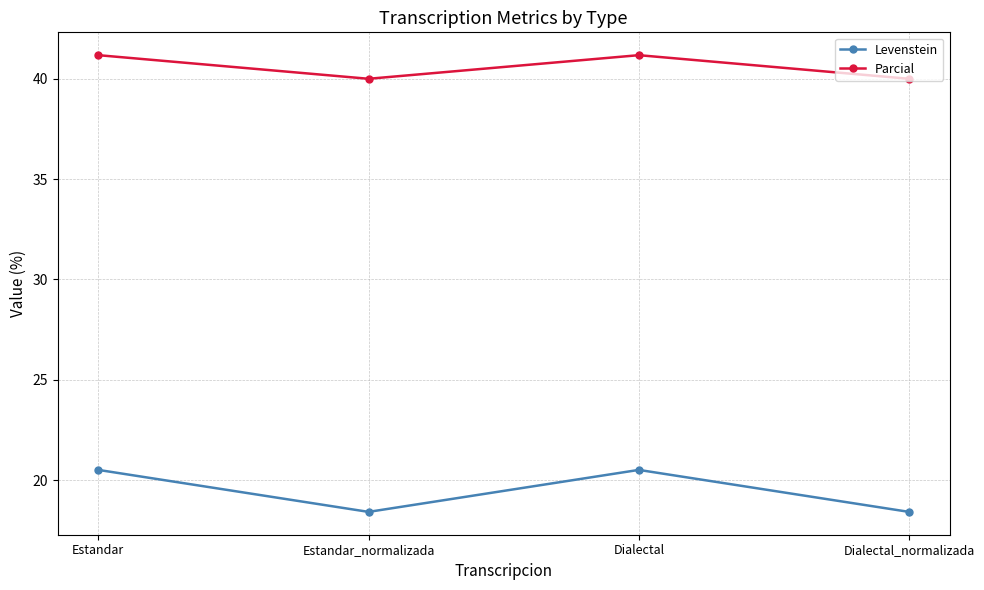

Which series has the widest spread of values?

Levenstein